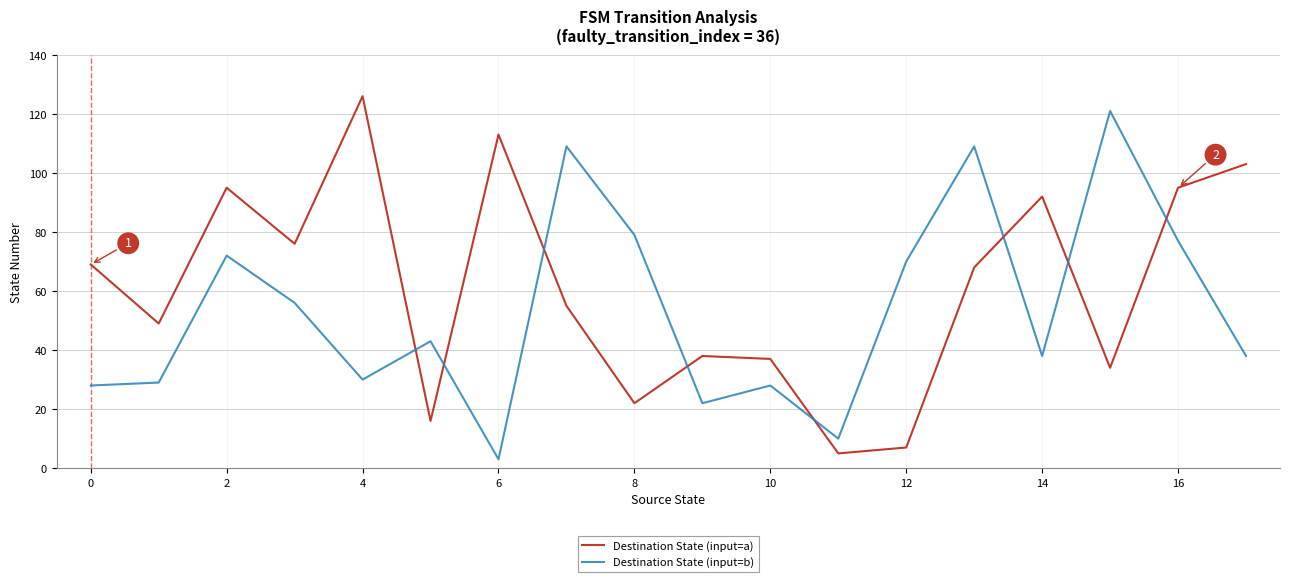

What is the difference between the maximum and minimum values in the Destination State (input=a) series?

121